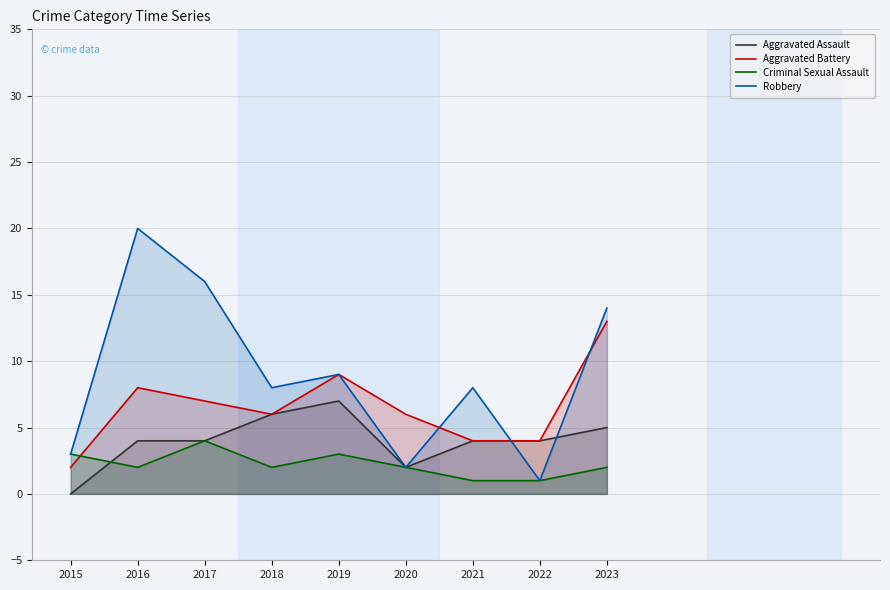

How many series are shown in this chart?

4